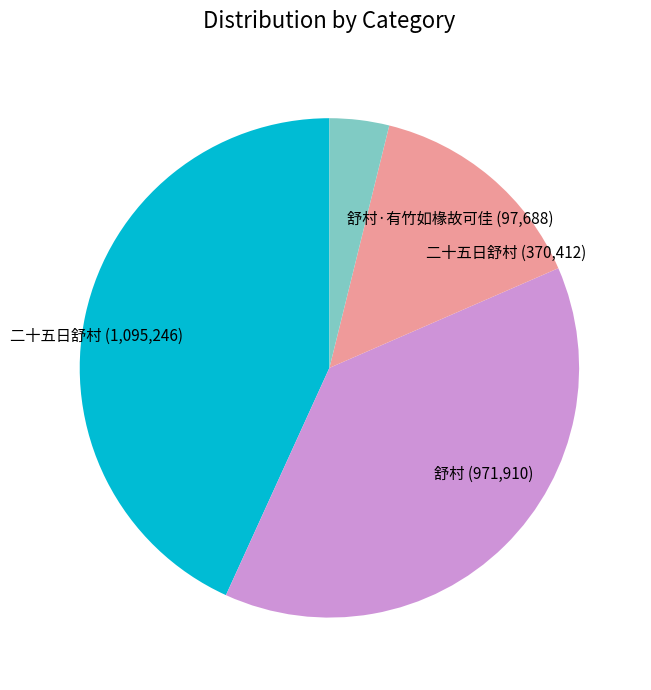

The 舒村 (971,910) slice represents 38% of the pie. True or false?

True